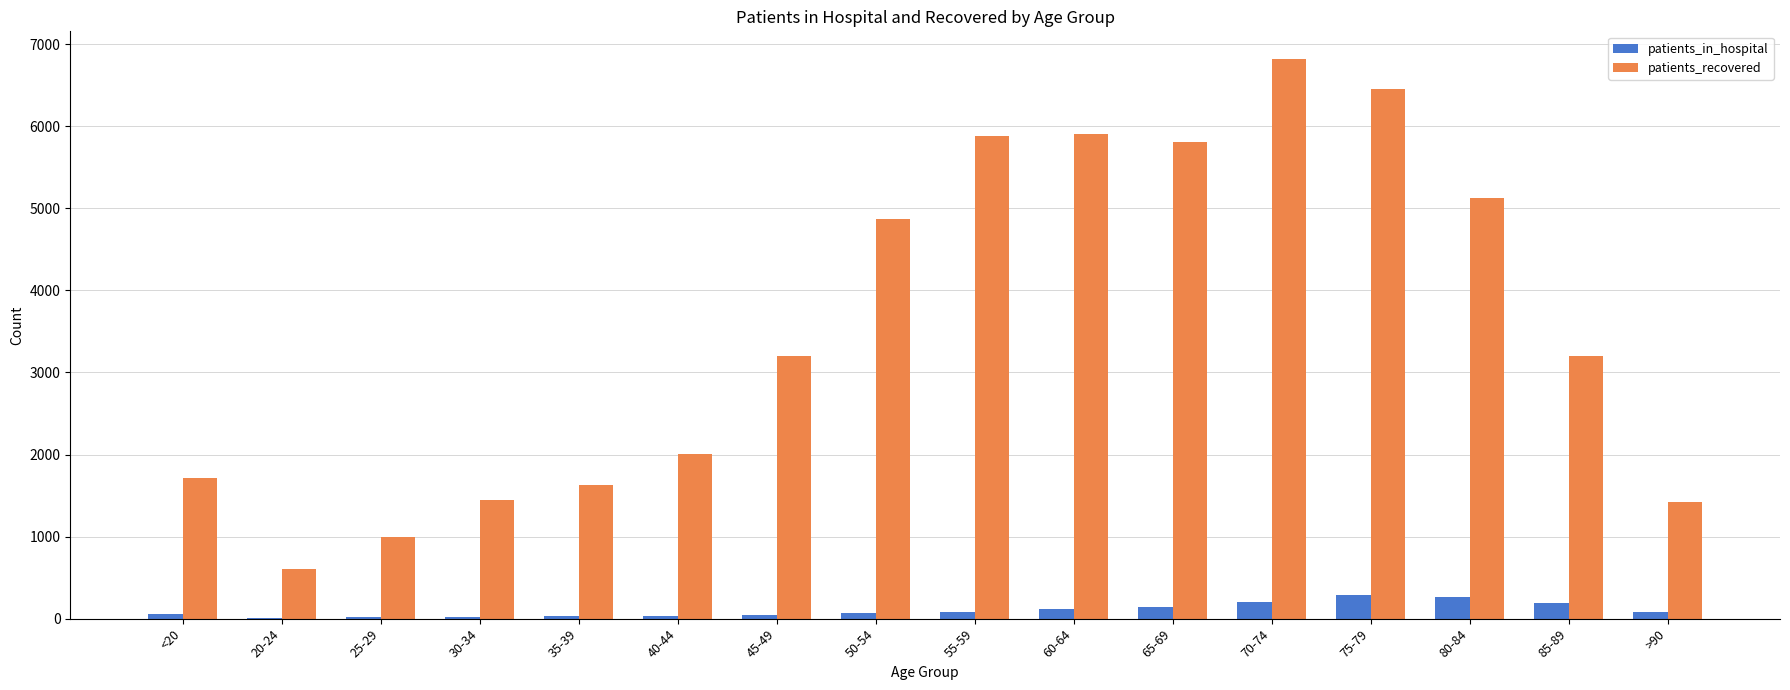

Is the value of patients_recovered at 30-34 greater than the value of patients_in_hospital at 45-49?

Yes